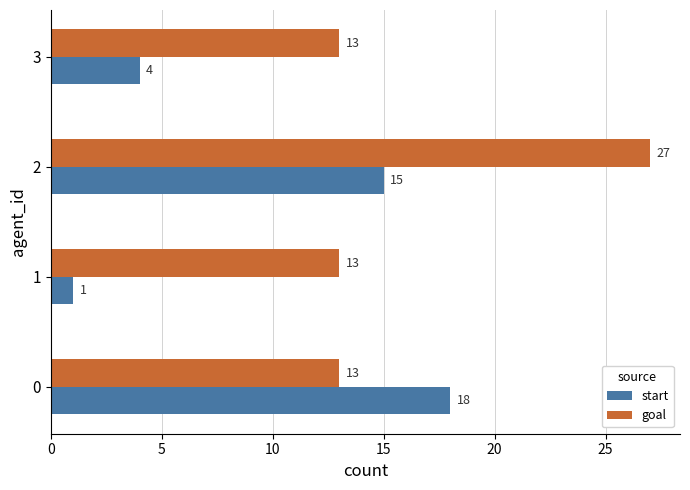

At how many categories does at least one series exceed 5?

4